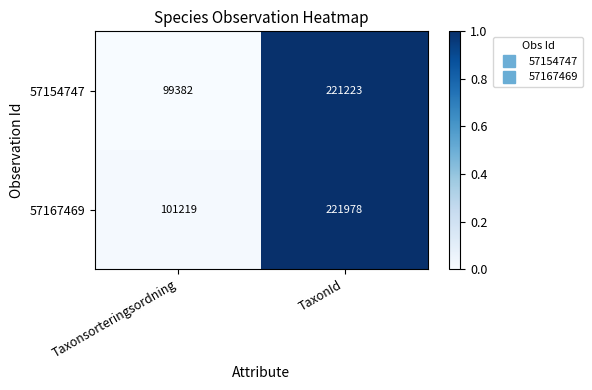

What is the sum of the 57154747 values at TaxonId and Taxonsorteringsordning?

320605